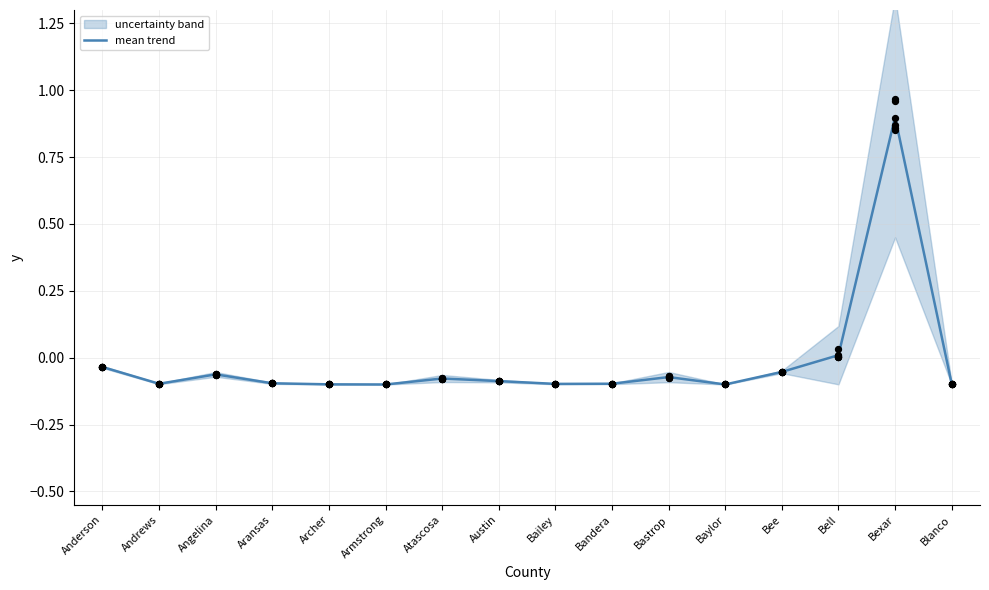

Between Armstrong and Andrews, which is larger?

Andrews